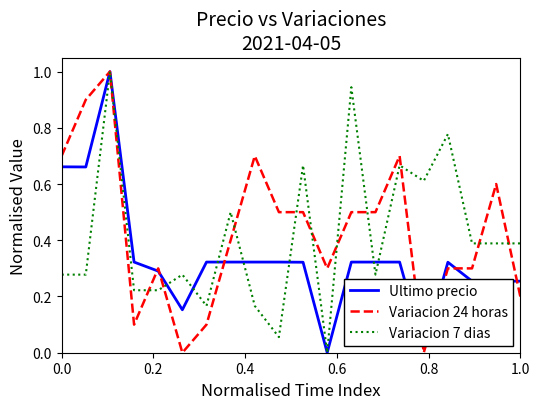

What is the greatest value displayed?

1.0